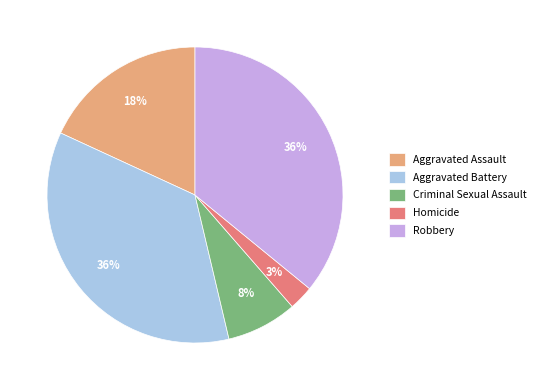

Which has a higher value, Aggravated Assault or Robbery?

Robbery